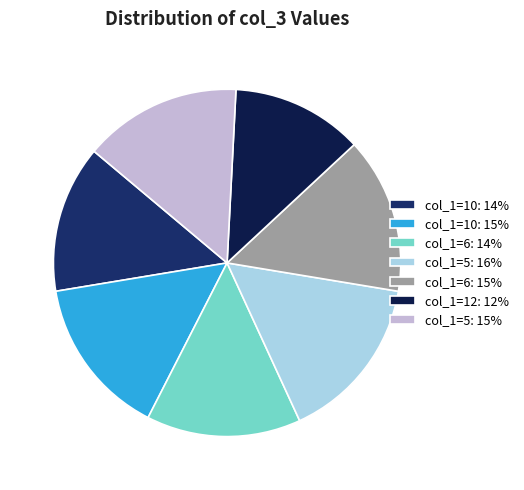

How many slices are in this pie chart?

7